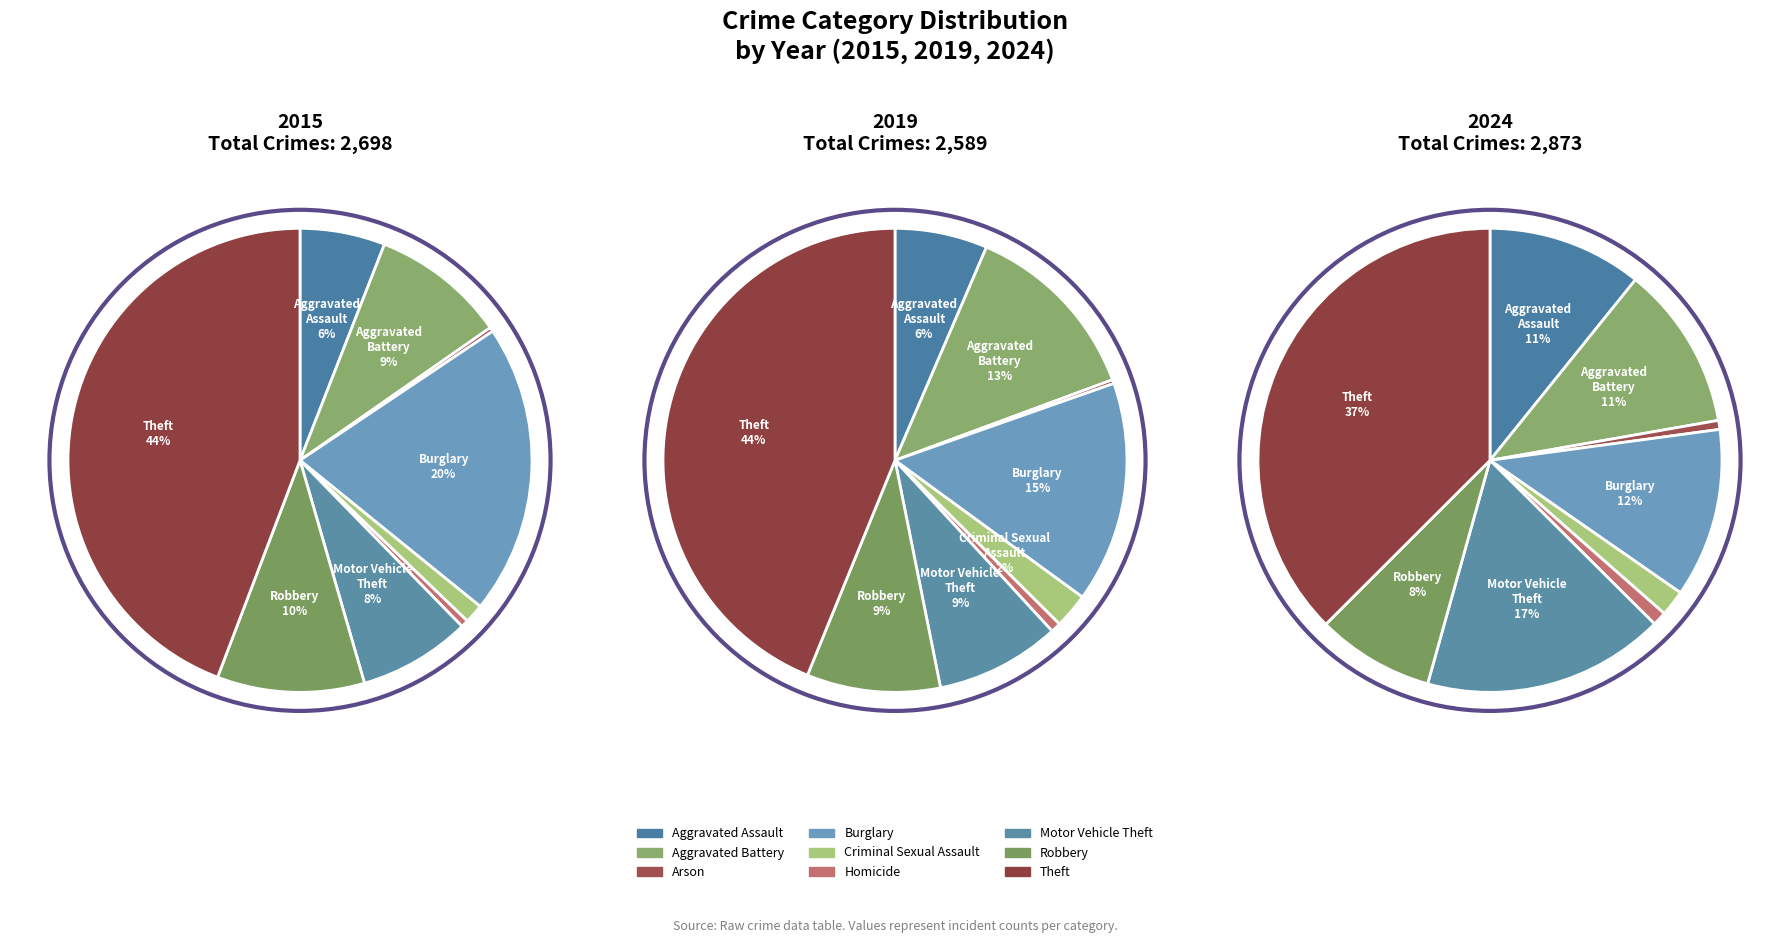

Which slice is the largest?

Theft